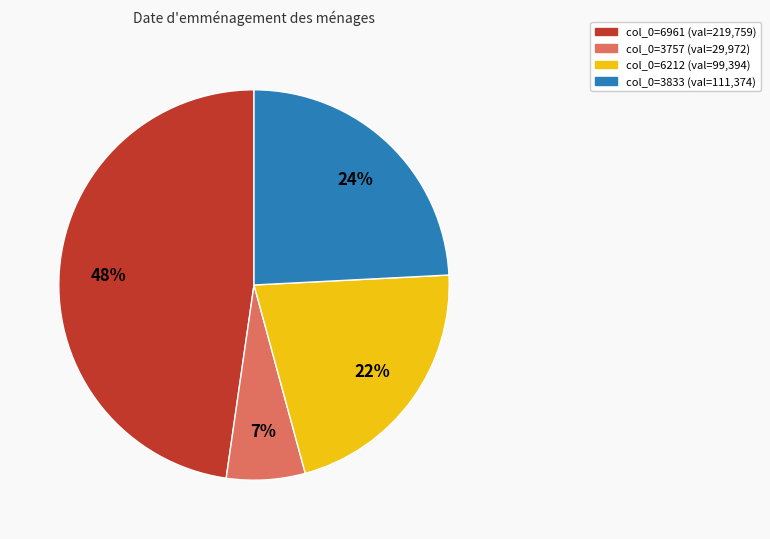

To the nearest percent, what is the average slice percentage?

25%